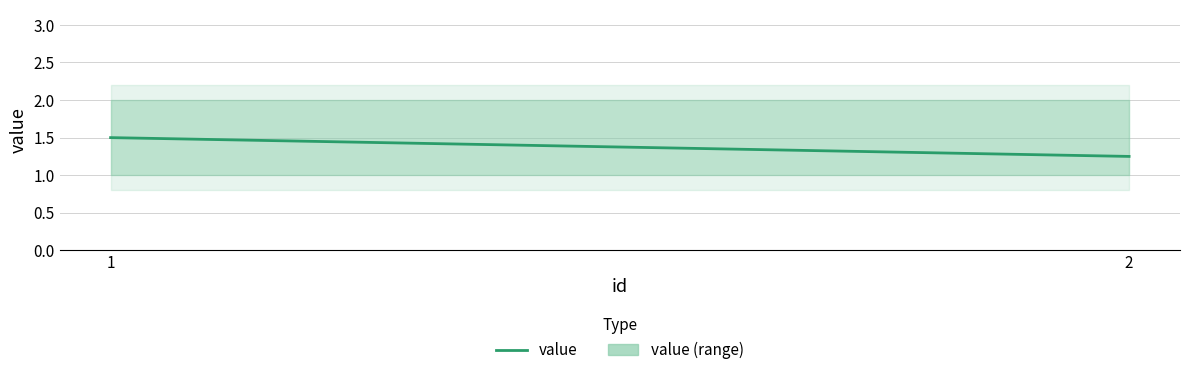

Which label corresponds to the smallest value in the chart?

2